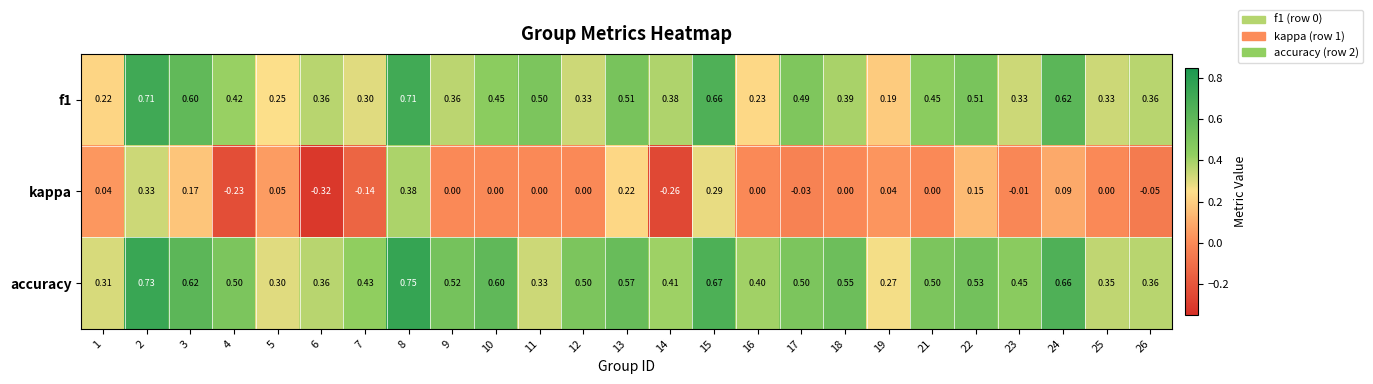

At which category is the sum across all series the highest?

8